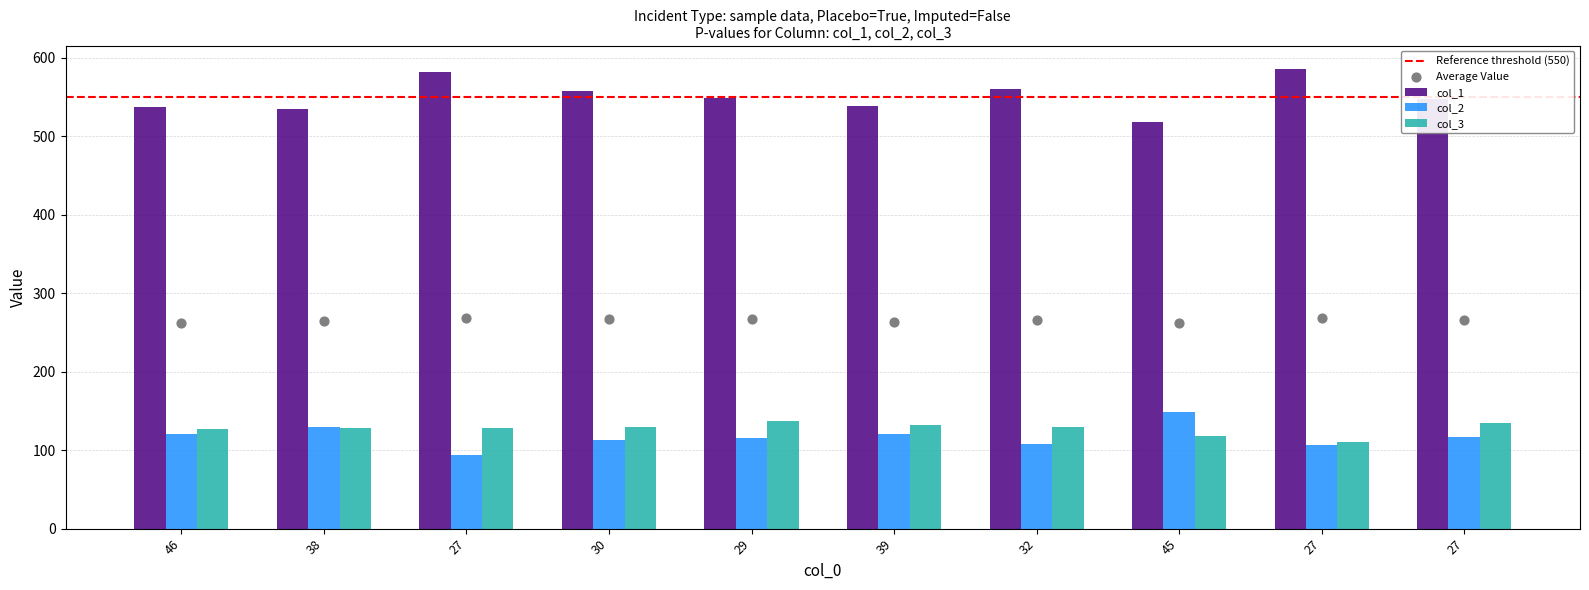

At how many categories does at least one series exceed 256?

10